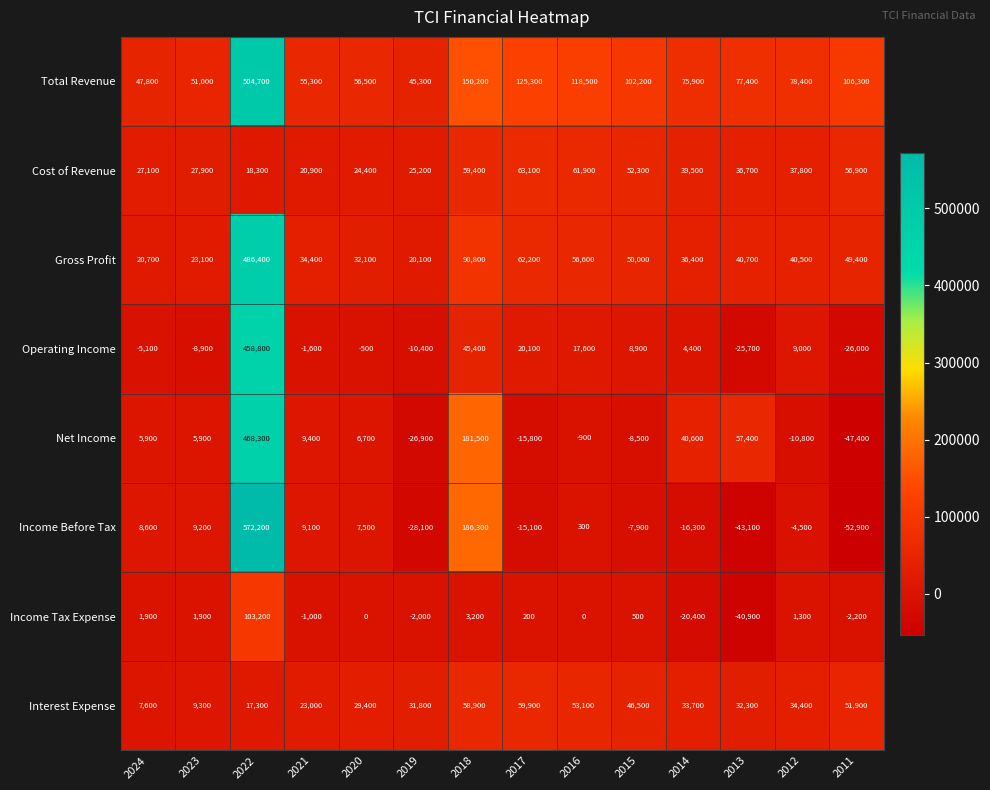

What is the total value across all series at 2012?

186100